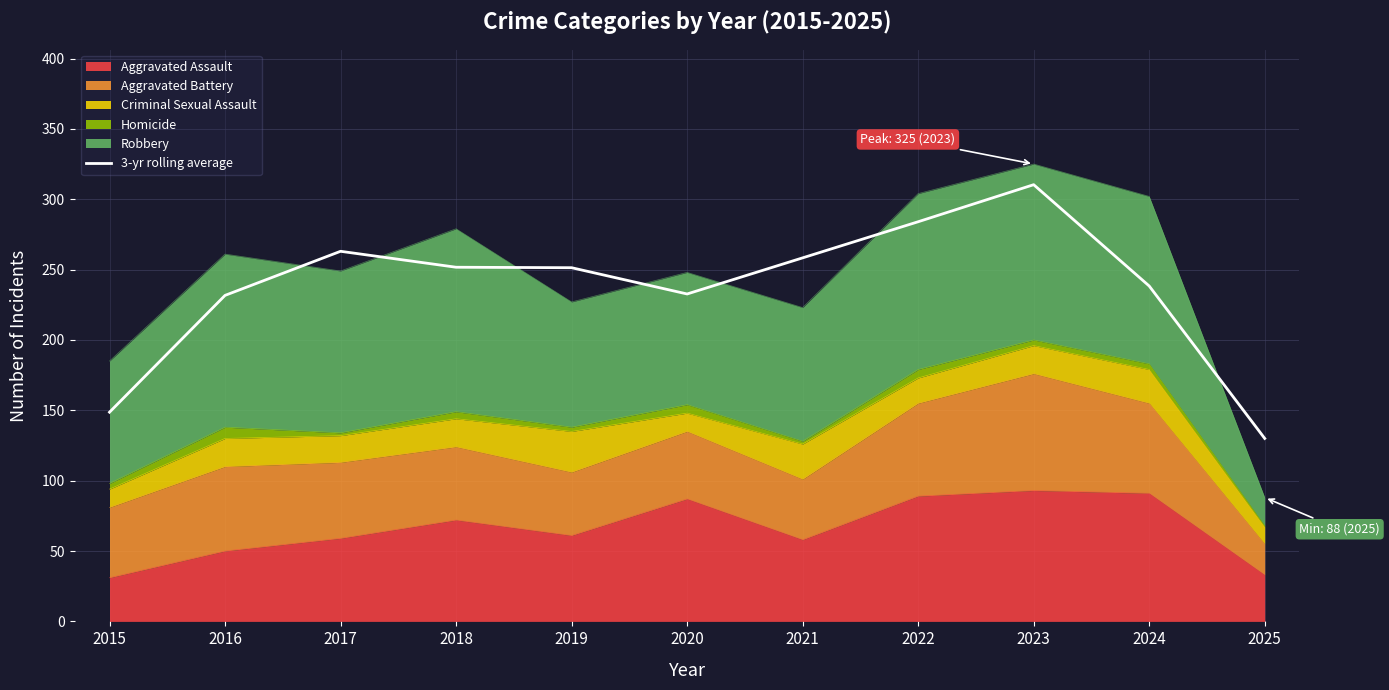

Where does the data first go above 251?

2017